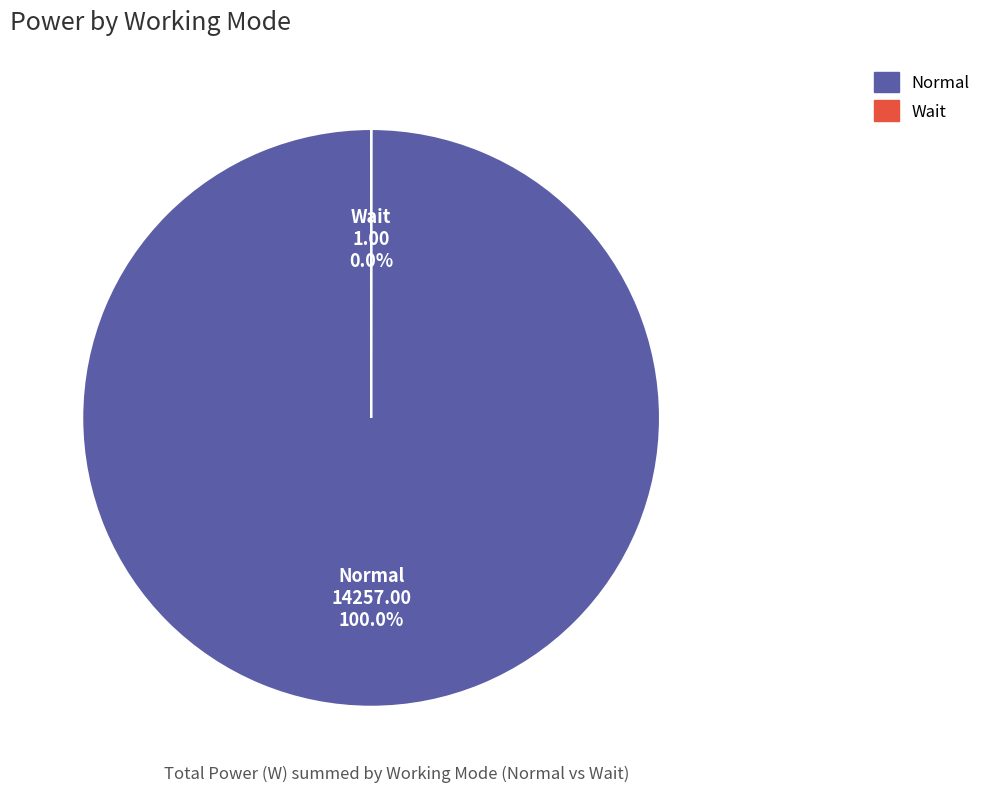

How many segments does this pie chart have?

2